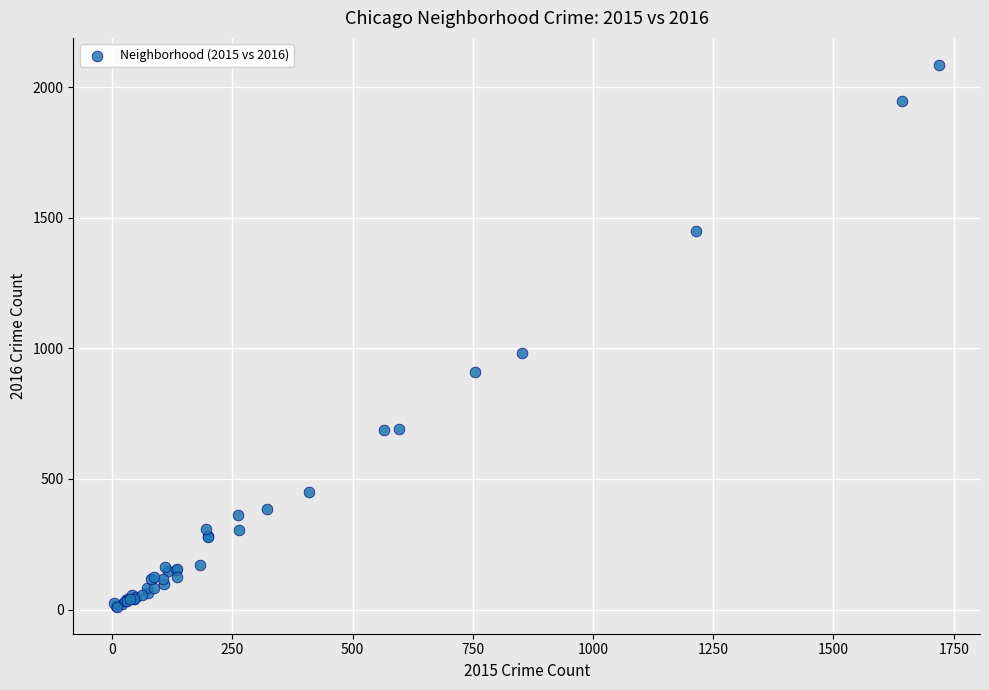

What Y value in the scatter plot is closest to 1048?

983